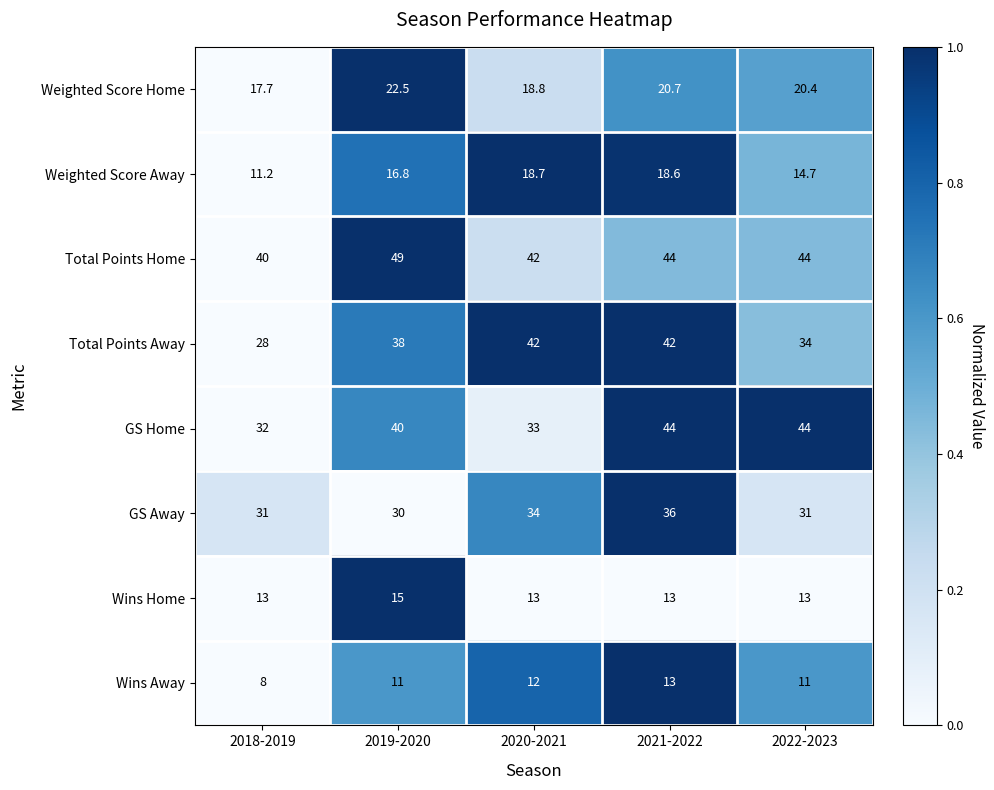

What is the difference between the maximum and minimum values in the GS Away series?

6.0